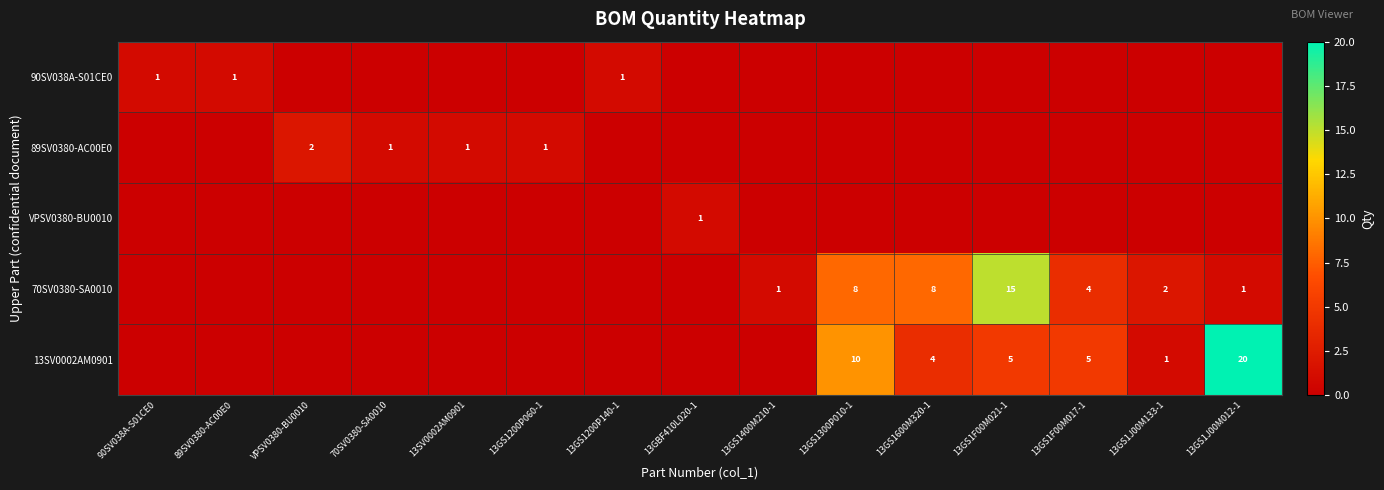

At how many categories does at least one series exceed 16?

1